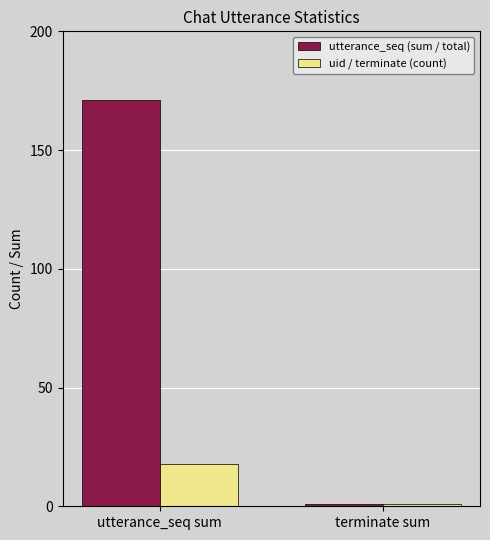

What is the highest value of the uid / terminate (count) series?

18